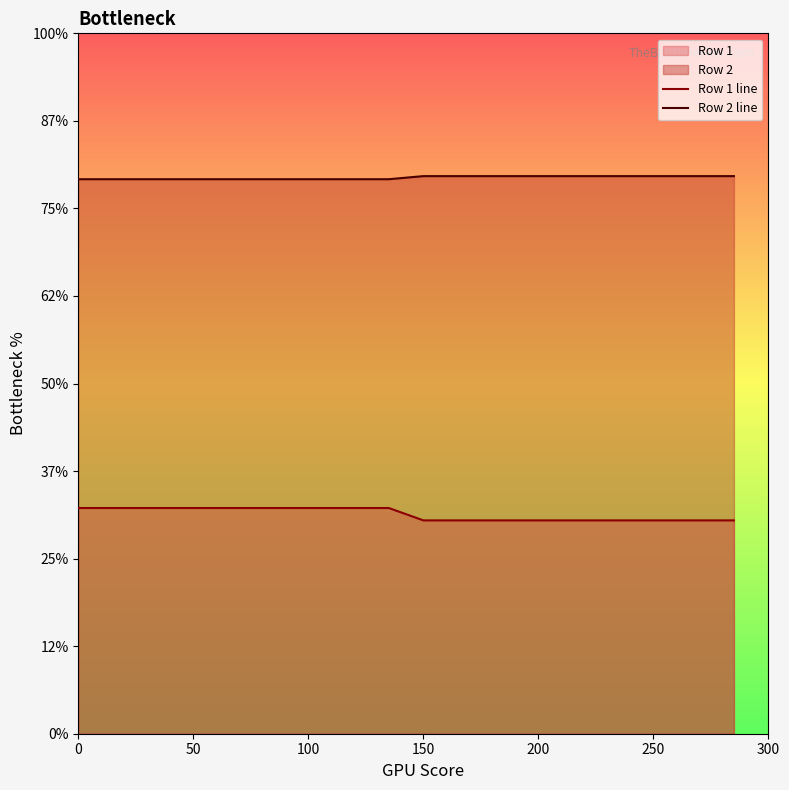

Does the chart display data point markers on the line(s)?

No